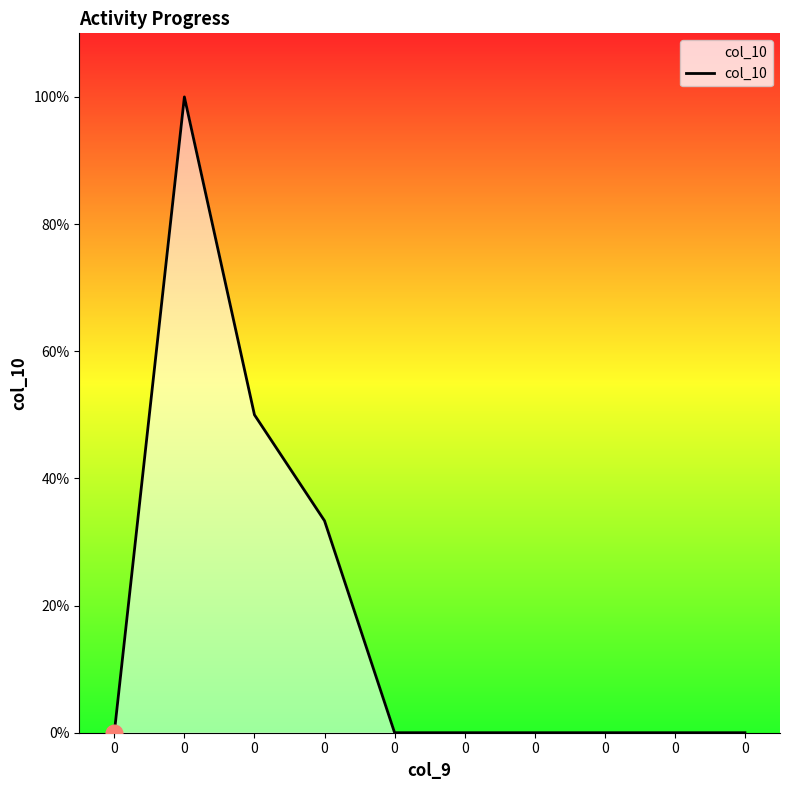

Is this an area chart (filled region under the line)?

Yes